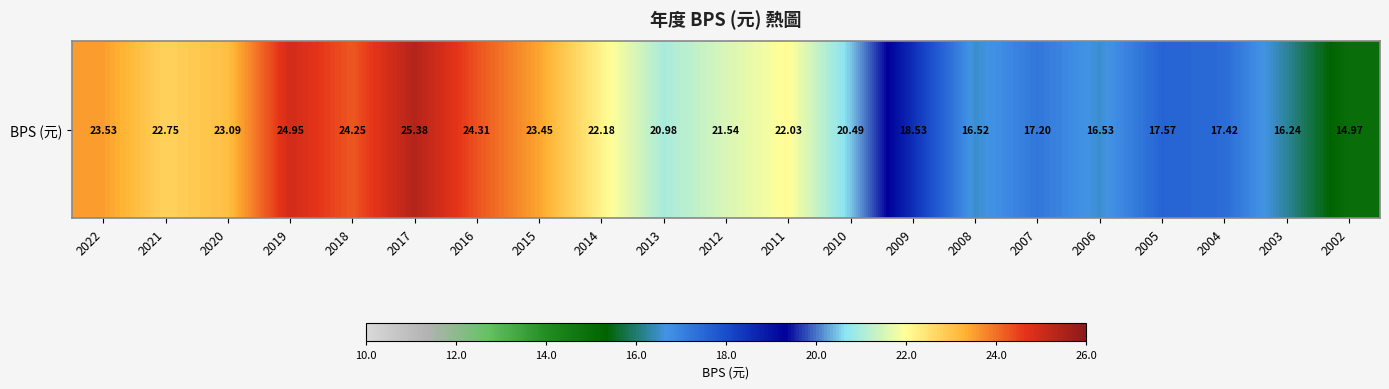

Rank the categories by value from highest to lowest.

2017, 2019, 2016, 2018, 2022, 2015, 2020, 2021, 2014, 2011, 2012, 2013, 2010, 2009, 2005, 2004, 2007, 2006, 2008, 2003, 2002